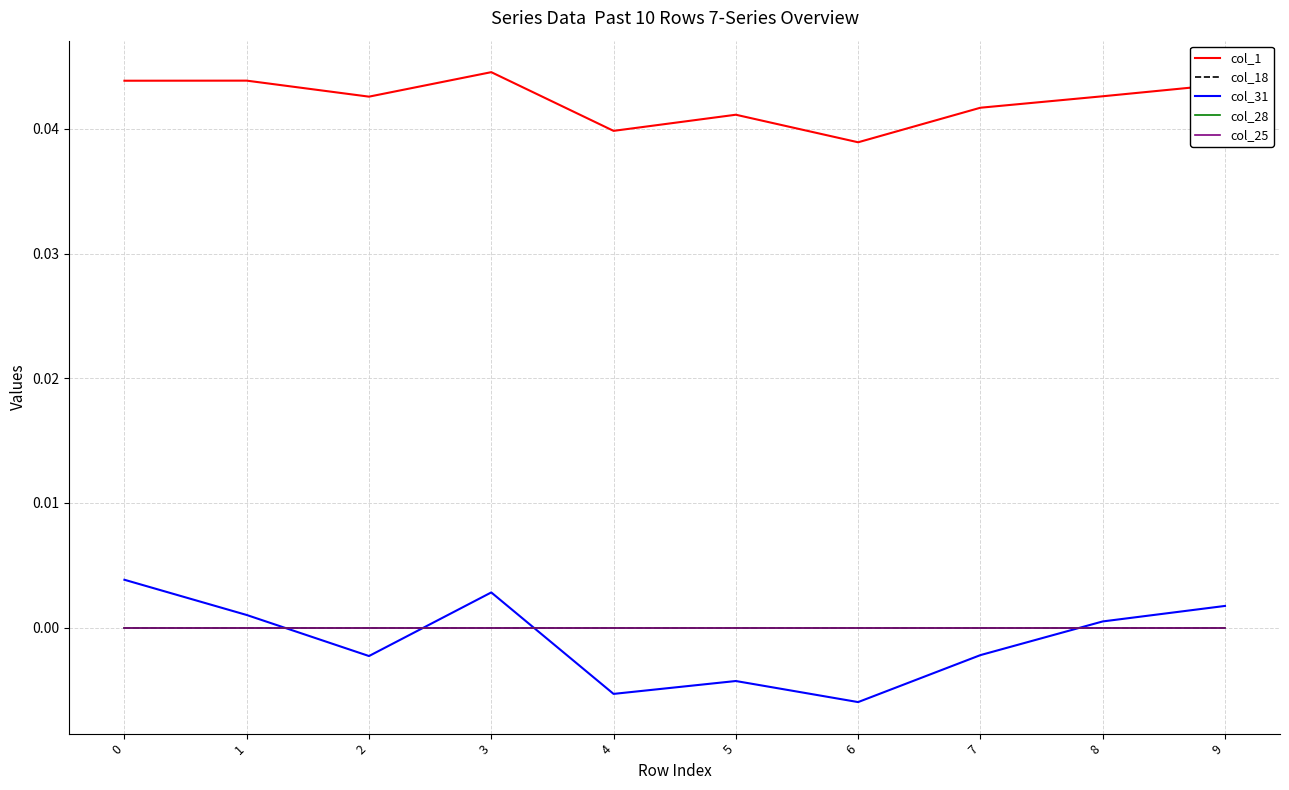

Does the chart display data point markers on the line(s)?

No